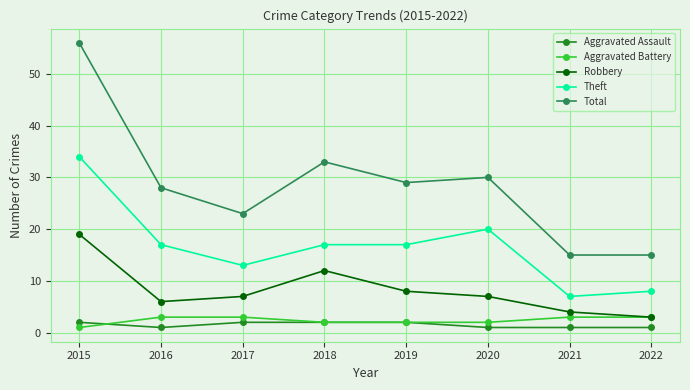

Between 2017 and 2019, which series saw the biggest shift?

Total